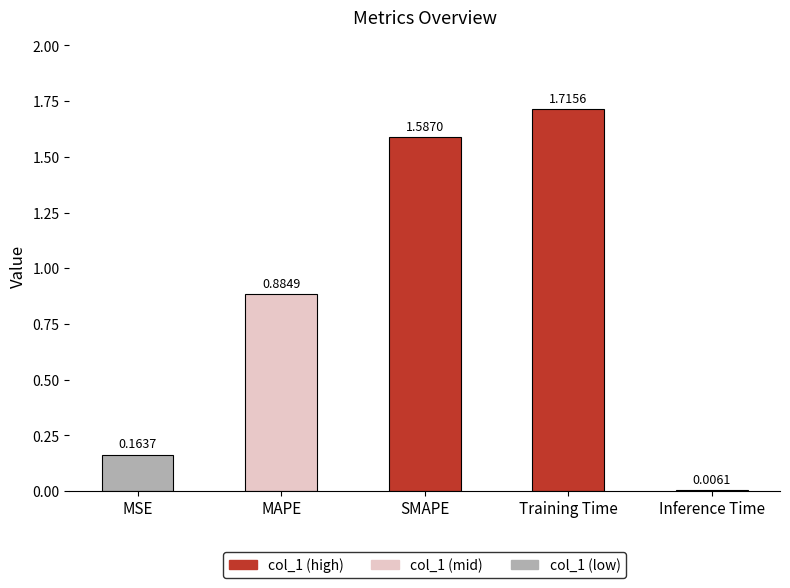

What is the change in value from Training Time to Inference Time?

-1.7